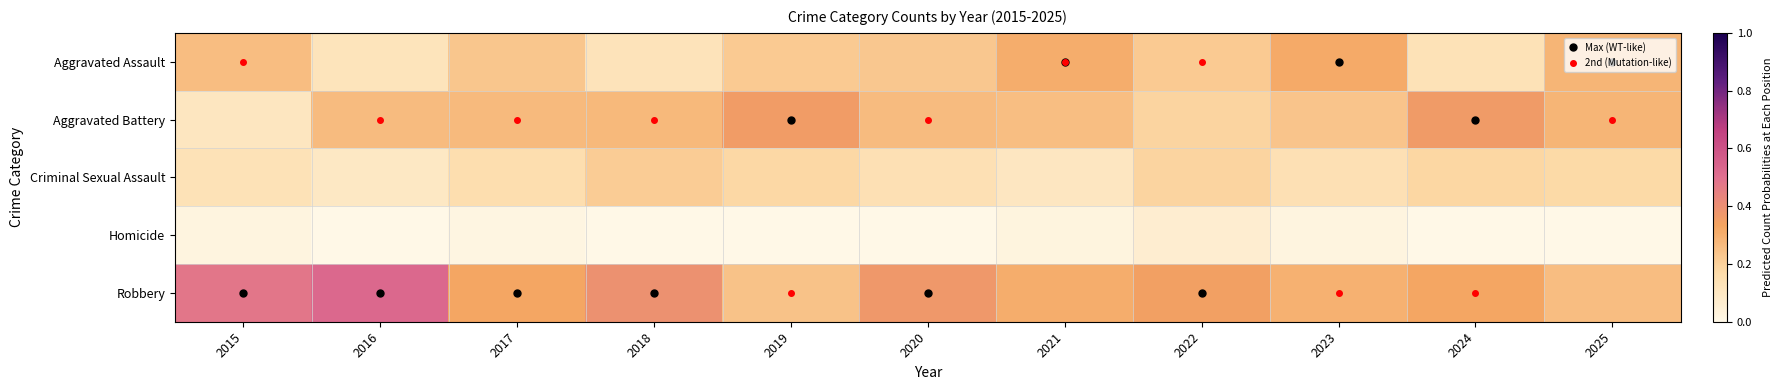

Count the number of data series in this chart.

5